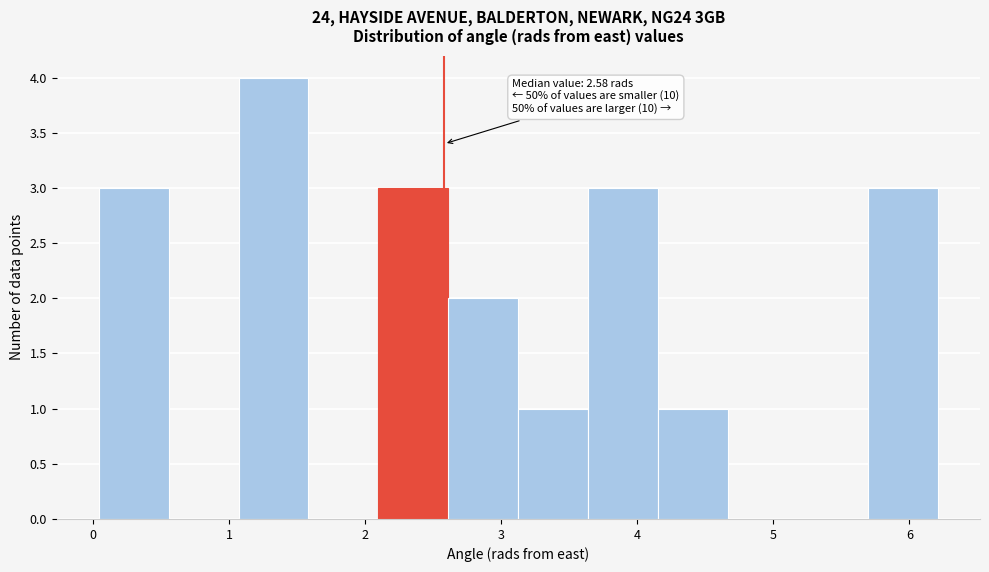

Over which range of the x-axis is the bar tallest?

1.1 to 1.6